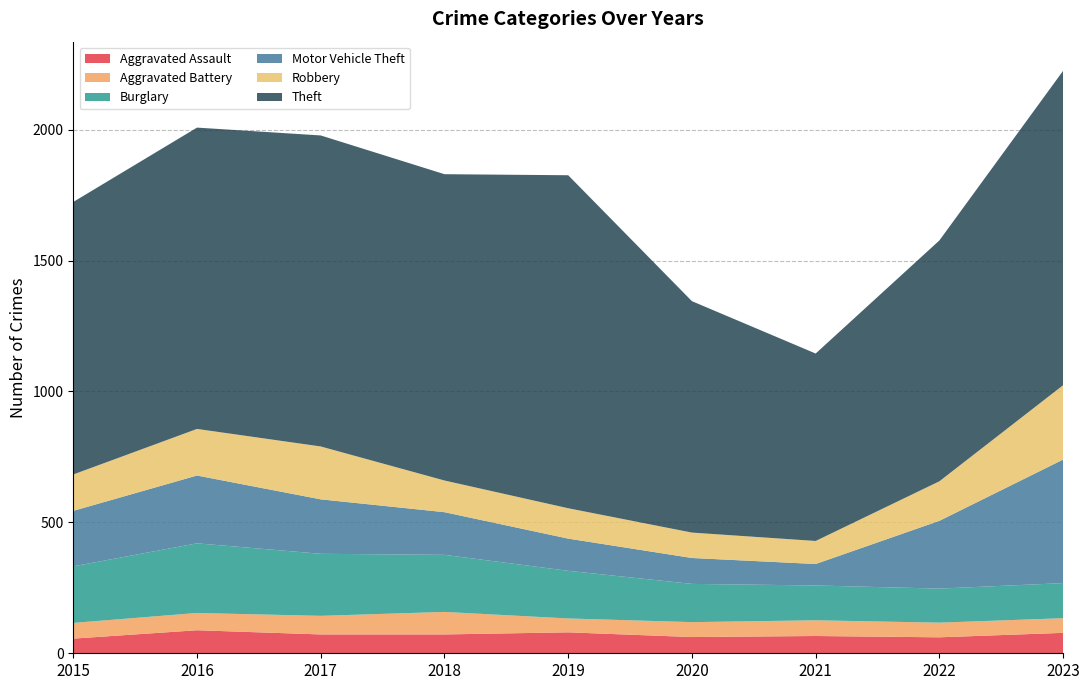

Reading left to right, extract all data points from this chart.

Aggravated Assault: 56	88	72	72	80	62	66	61	78
Aggravated Battery: 60	66	71	86	53	57	60	56	56
Burglary: 216	266	237	218	182	146	133	130	134
Motor Vehicle Theft: 212	259	208	163	123	99	82	259	472
Robbery: 139	178	202	121	116	97	88	151	284
Theft: 1041	1151	1188	1170	1272	884	716	920	1201